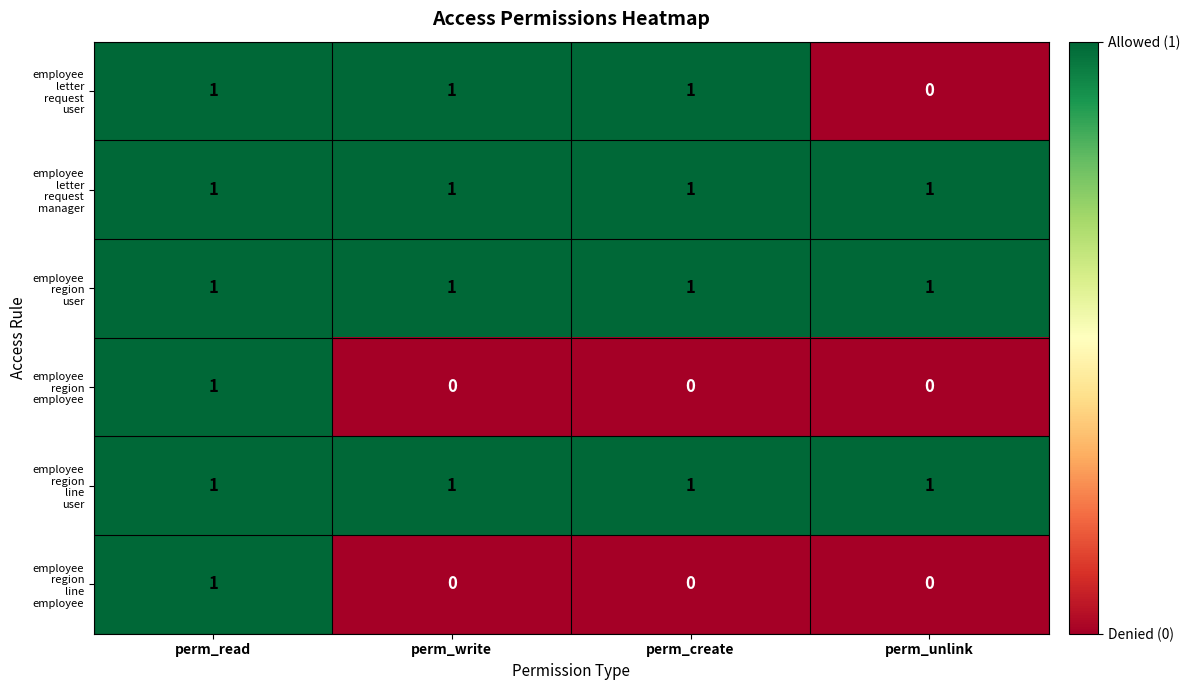

At which category is the sum across all series the highest?

perm_read